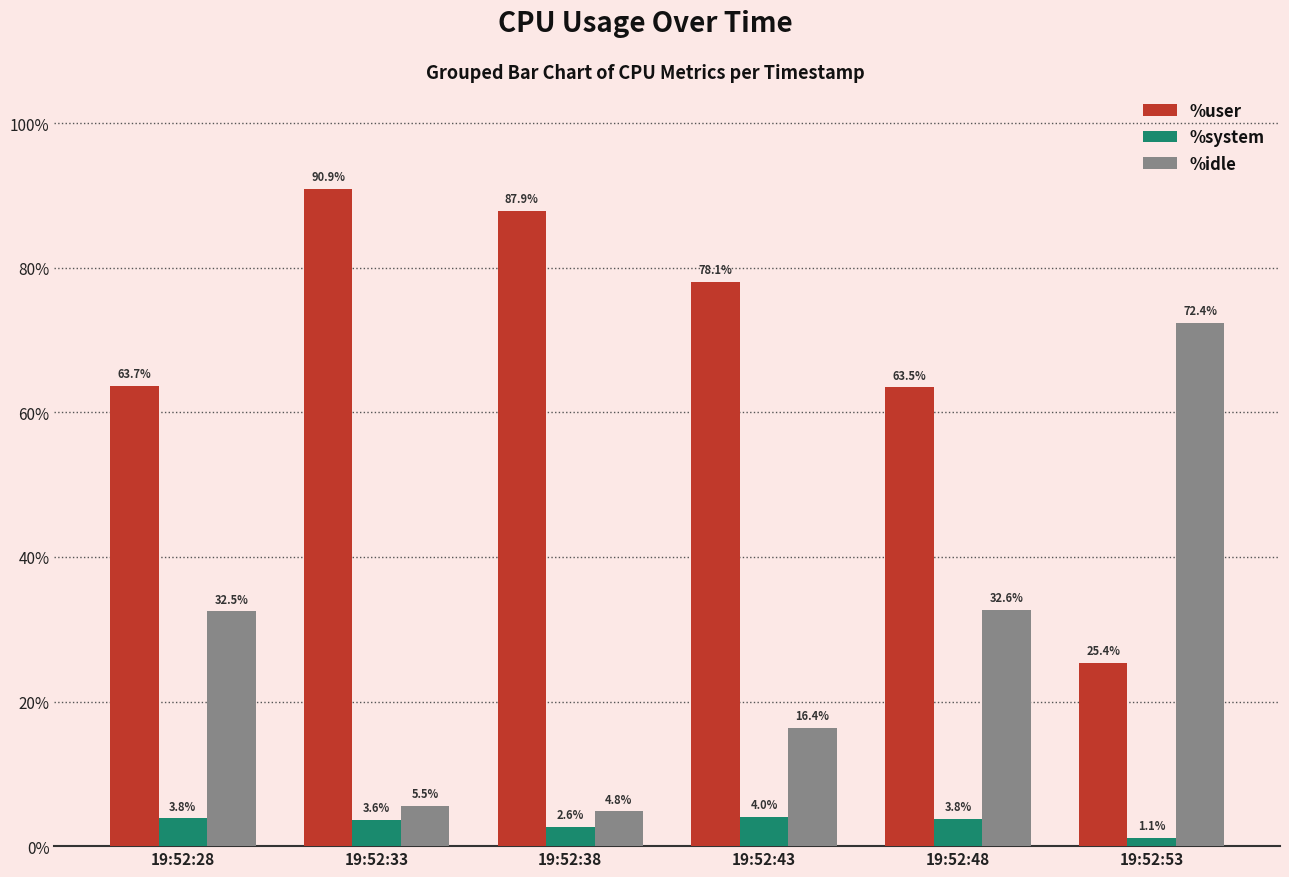

What is the sum of all %system values?

19.0